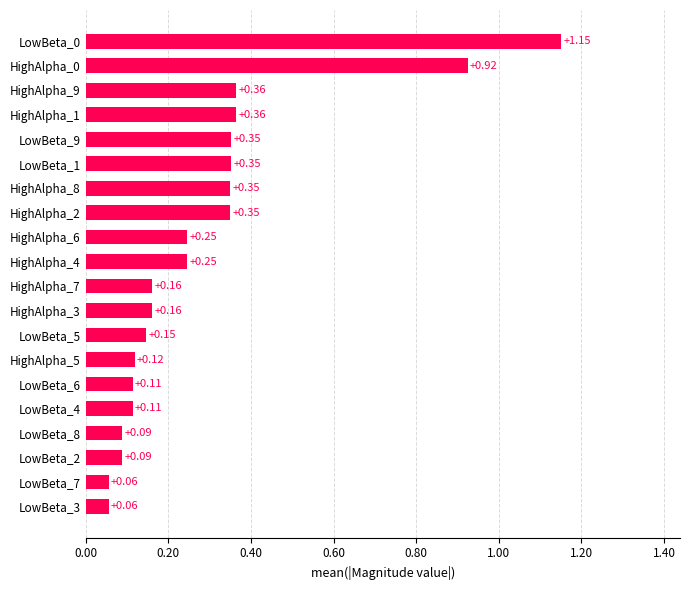

What is the change in value from LowBeta_6 to LowBeta_1?

+0.2